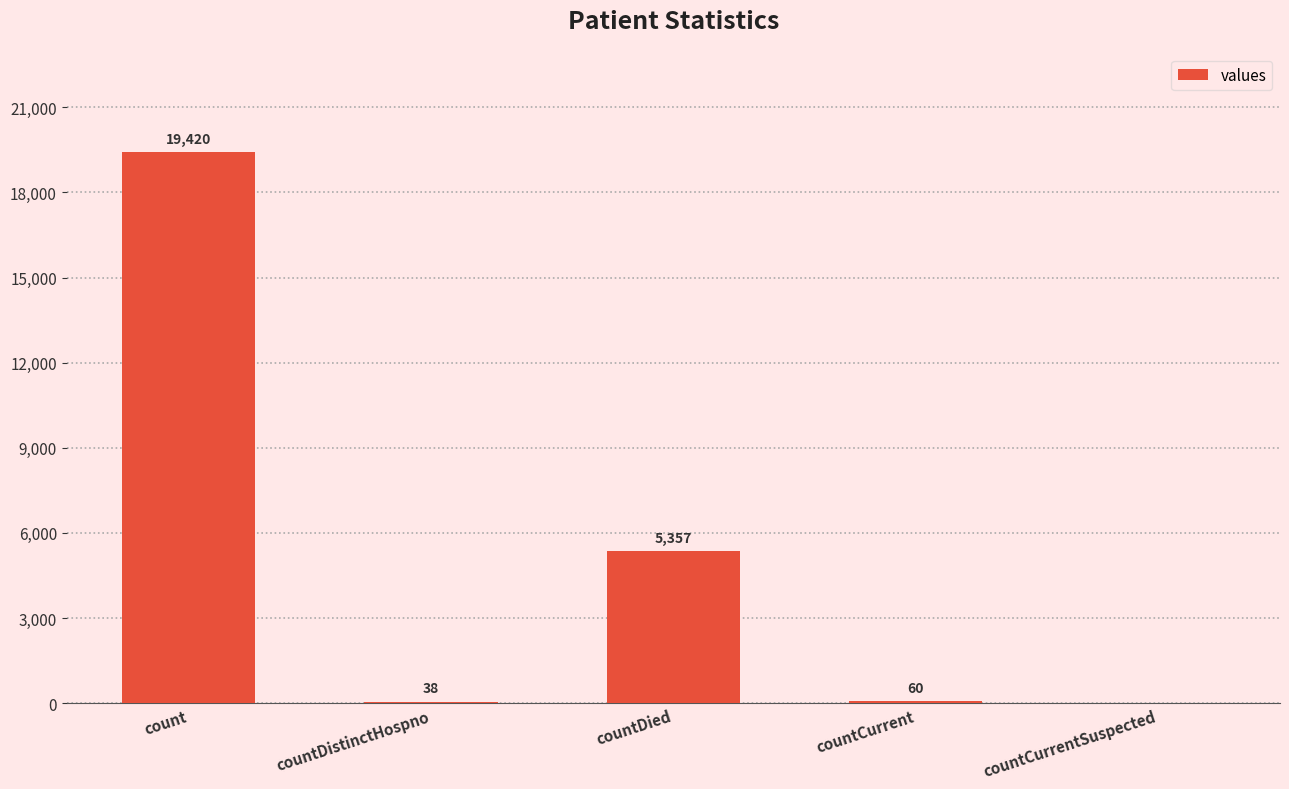

What is the sum of the values at countDied and countDistinctHospno?

5395